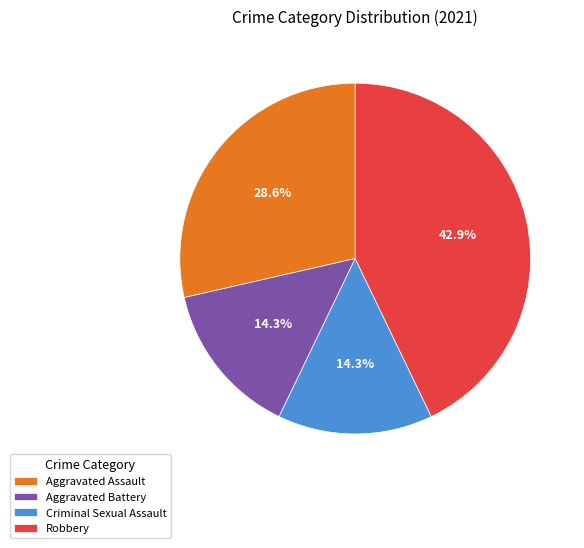

To the nearest percent, what portion does Aggravated Assault represent?

29%